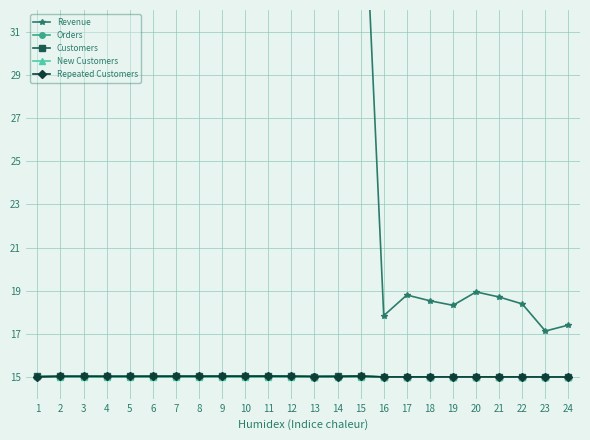

Where do Repeated Customers and New Customers first cross each other?

1 and 2